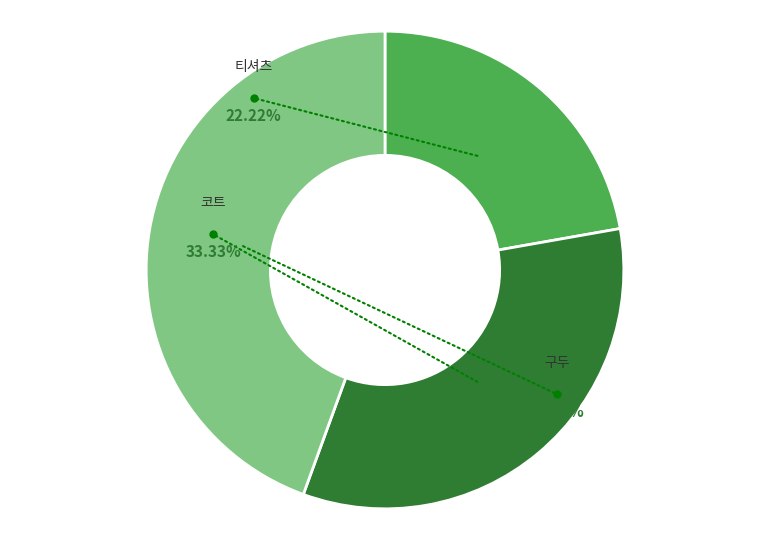

Which category has the smallest portion of the pie?

티셔츠